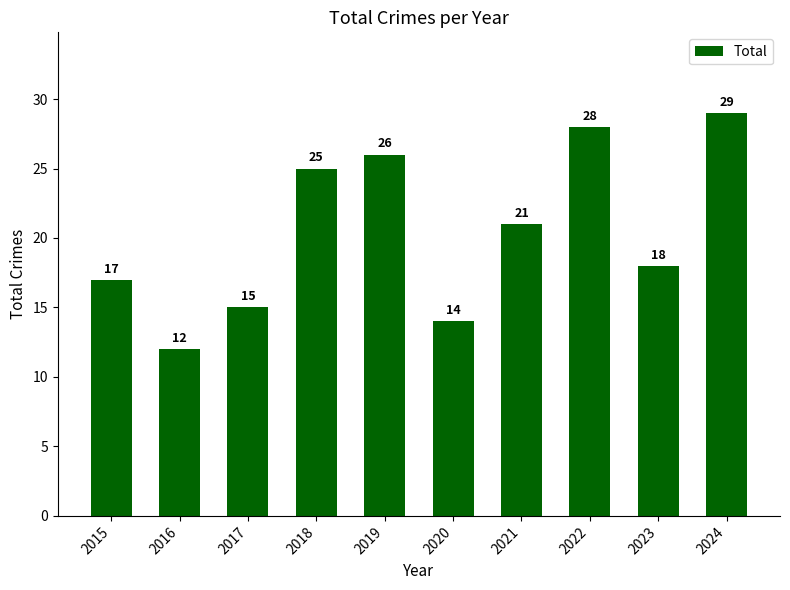

Reading left to right, transcribe all the data shown in this chart.

2015=17	2016=12	2017=15	2018=25	2019=26	2020=14	2021=21	2022=28	2023=18	2024=29